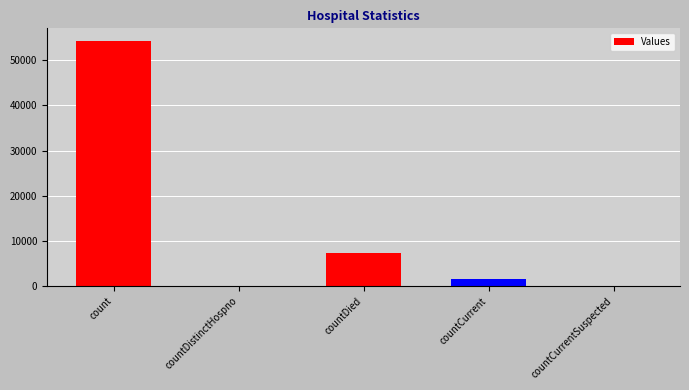

How many series are shown in this chart?

1